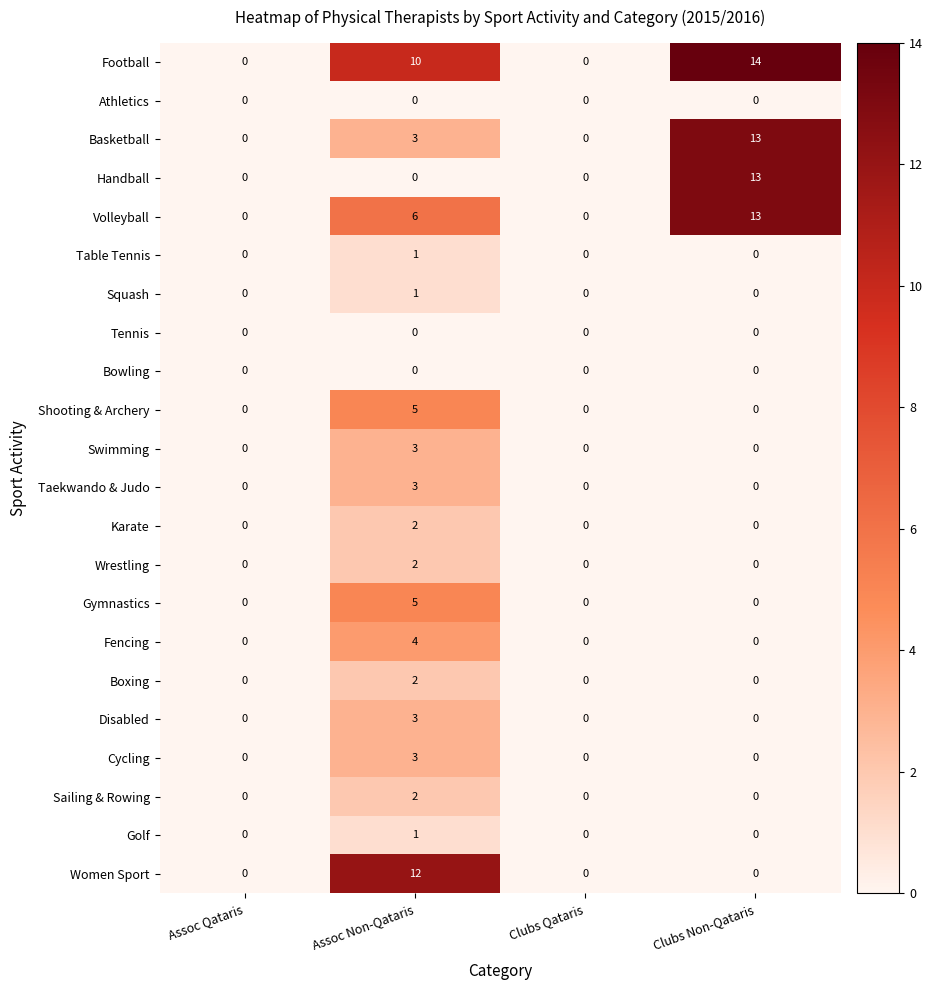

How many data points does each series have?

4